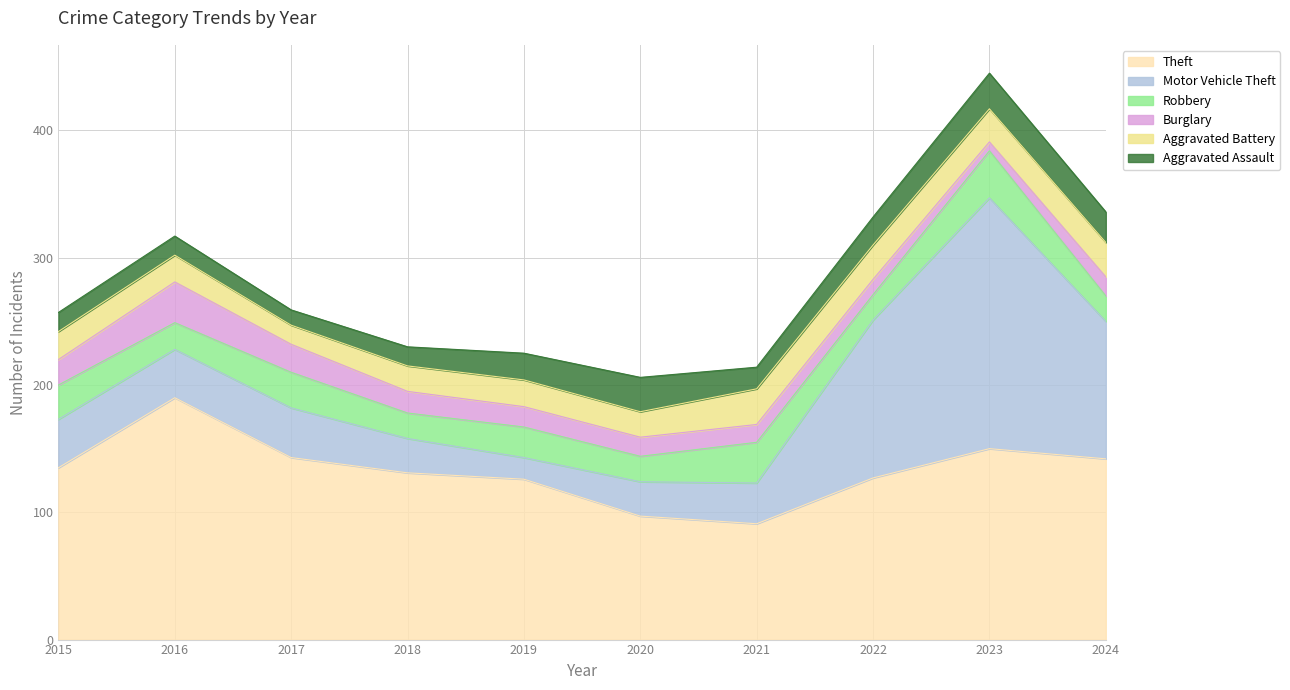

How many times do Motor Vehicle Theft and Aggravated Battery cross each other?

2